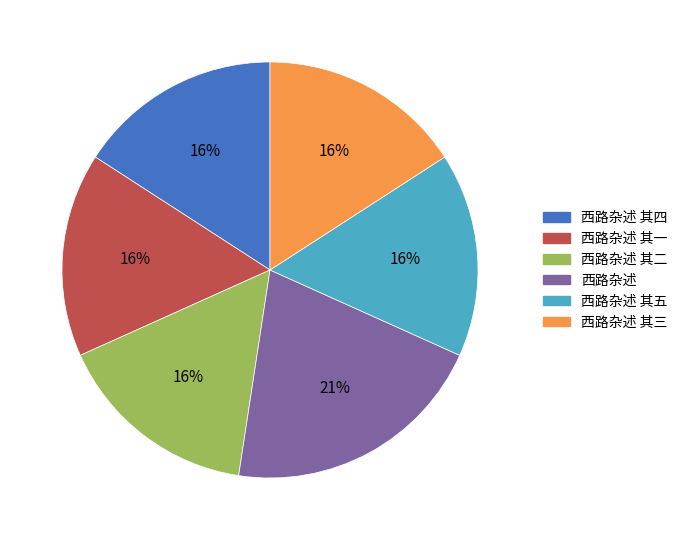

Is there any slice that represents more than half of the pie?

No